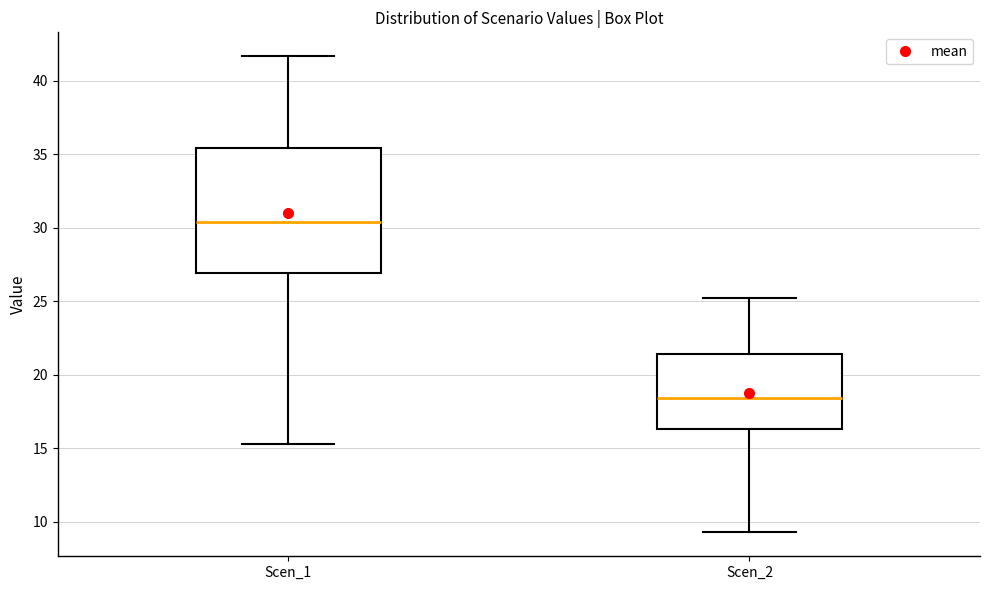

Where does the upper whisker of the box for Scen_2 end on the y-axis? The values are not printed on the chart, so give them approximately, as read against the axis.

25.0